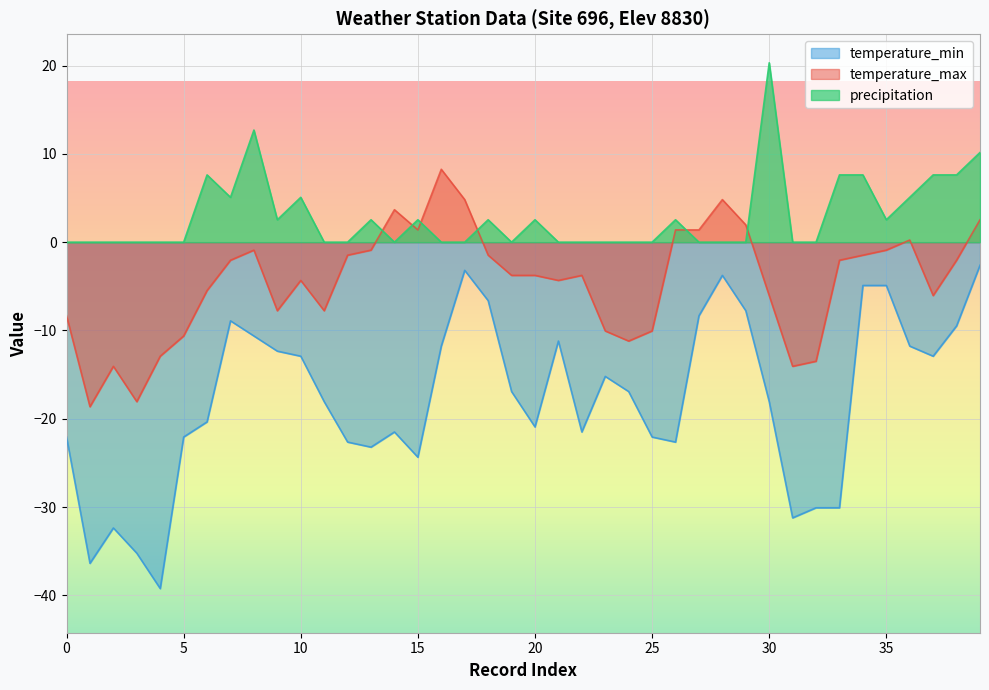

Which series has the largest total across all categories?

precipitation